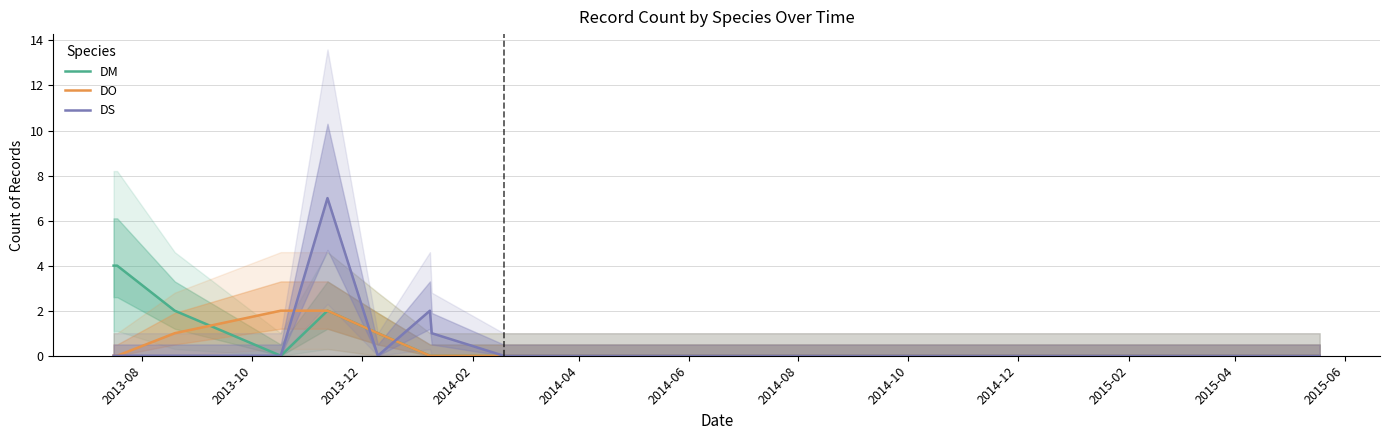

What is the average value of the DM series?

1